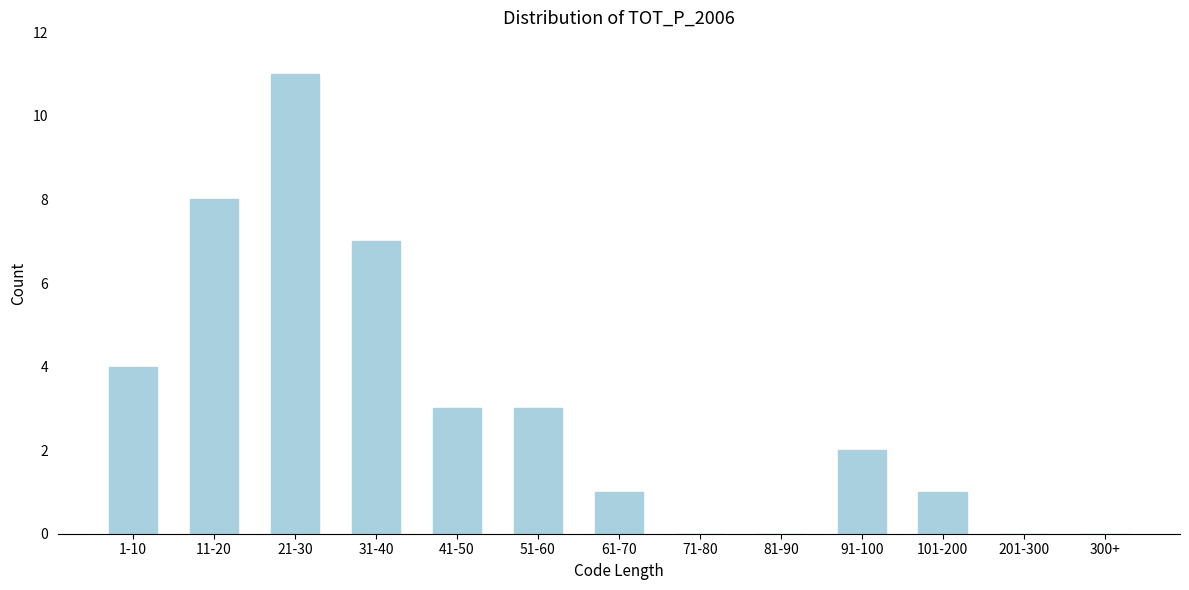

Reading right to left, list all the values displayed in this chart.

300+=0	201-300=0	101-200=1	91-100=2	81-90=0	71-80=0	61-70=1	51-60=3	41-50=3	31-40=7	21-30=11	11-20=8	1-10=4